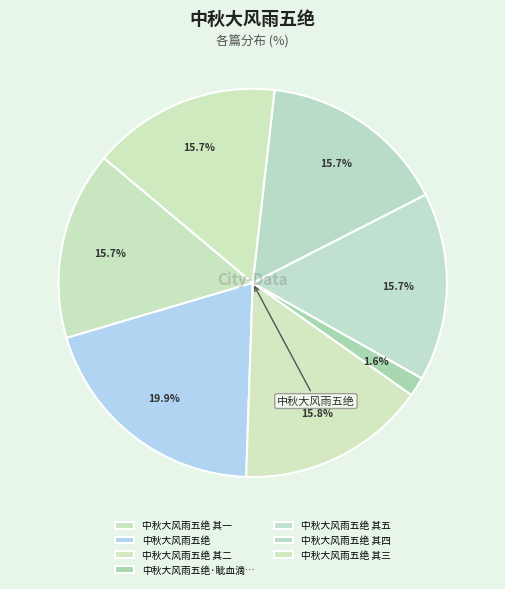

Which slice is the largest?

中秋大风雨五绝